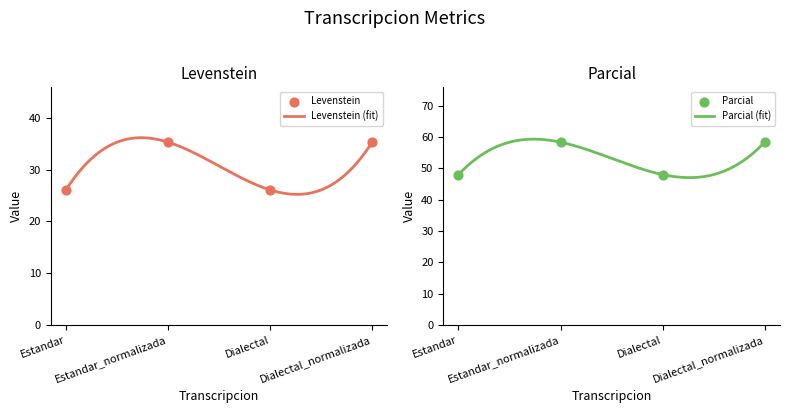

Is the value of Parcial at Estandar_normalizada greater than the value of Levenstein at Dialectal_normalizada?

Yes